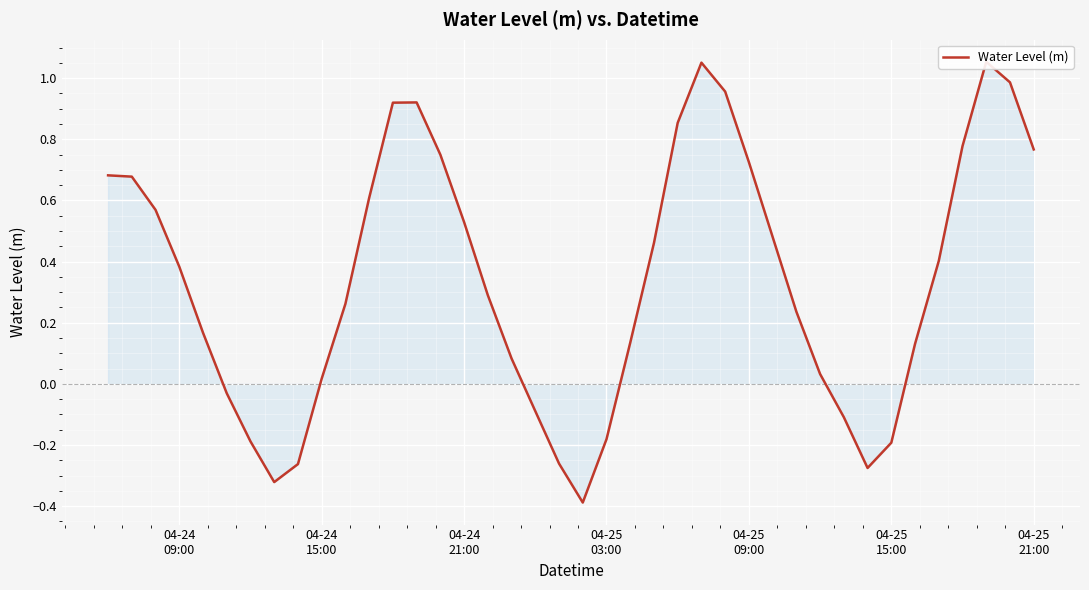

How many categories are shown in the chart?

40